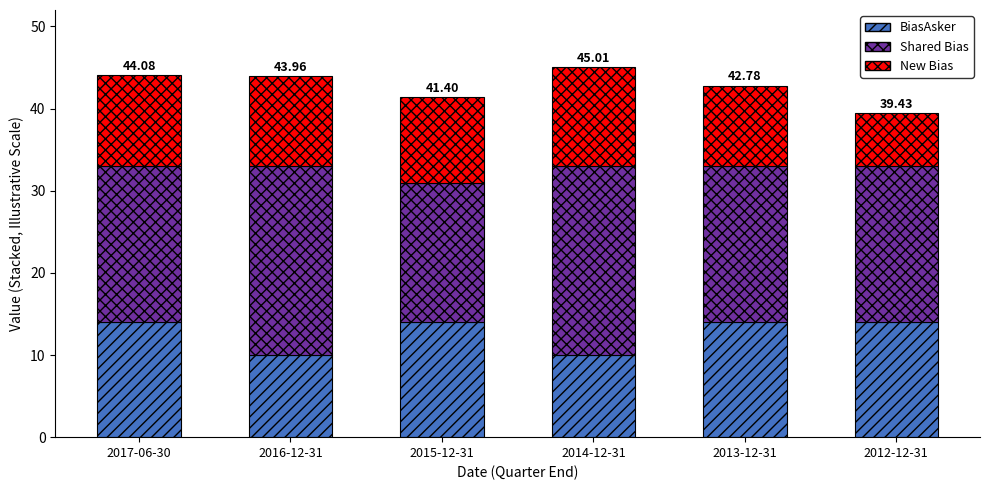

What is the total value across all series at 2012-12-31?

39.4